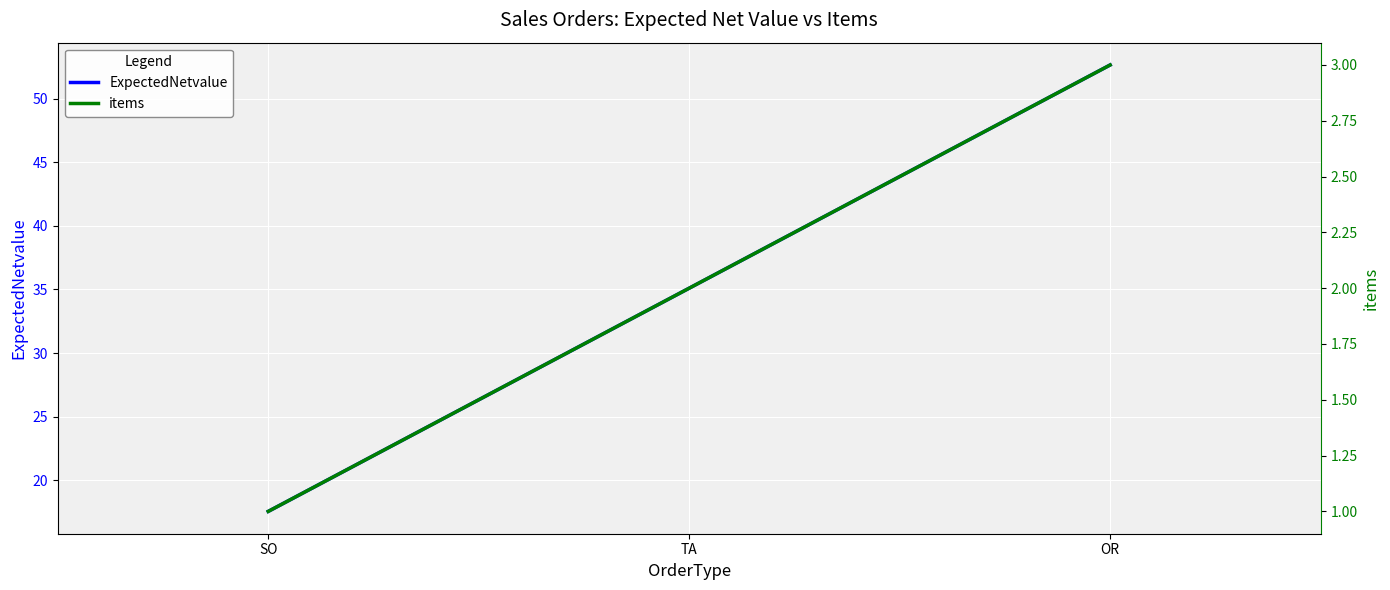

Reading left to right, extract all data points from this chart.

ExpectedNetvalue: 17.6	35.1	52.6
items: 1.0	2.0	3.0